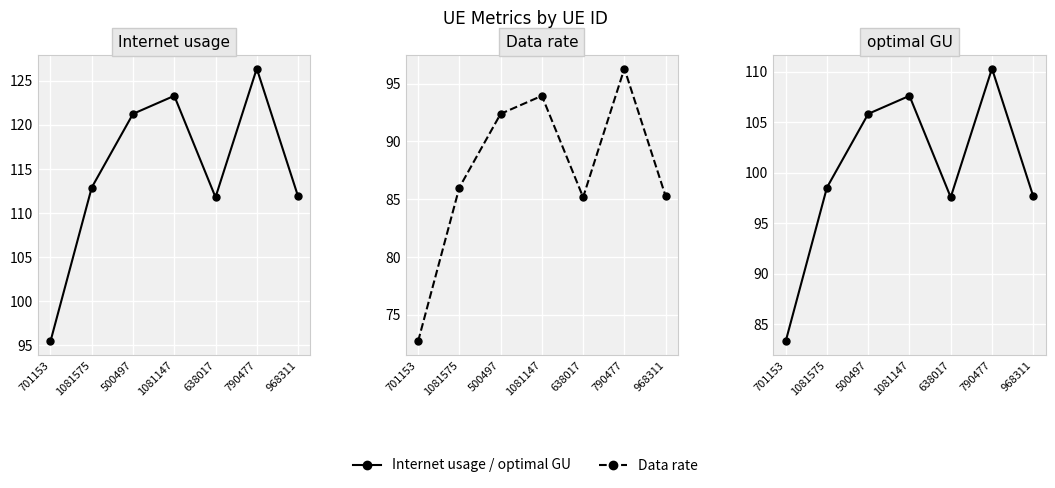

Which series has the largest range (max minus min)?

Internet usage